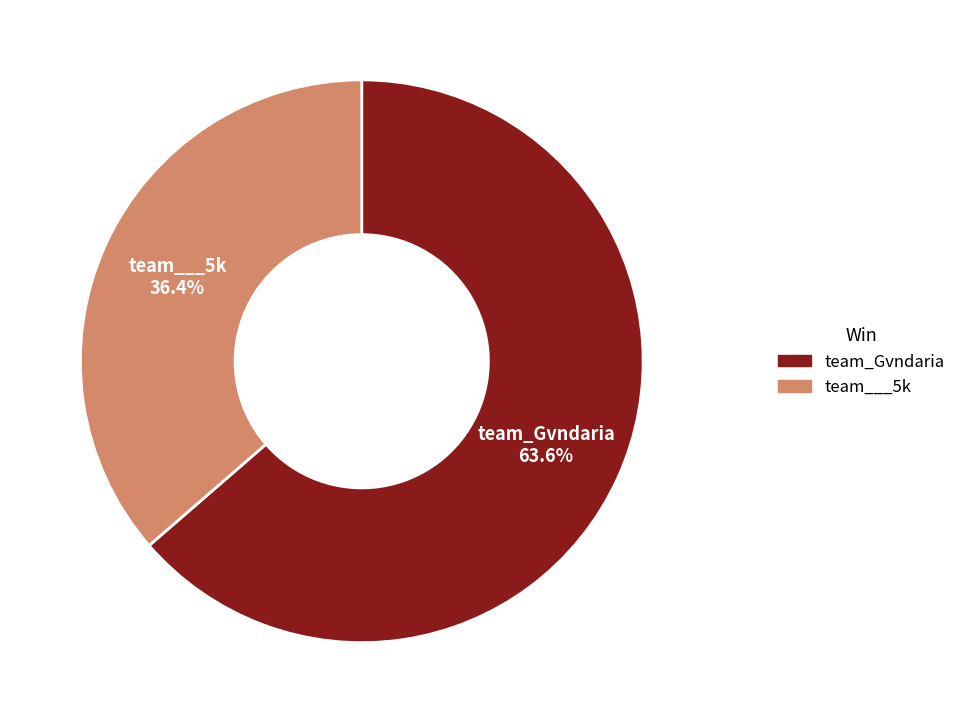

To the nearest percent, what percentage of the pie is team_Gvndaria?

64%